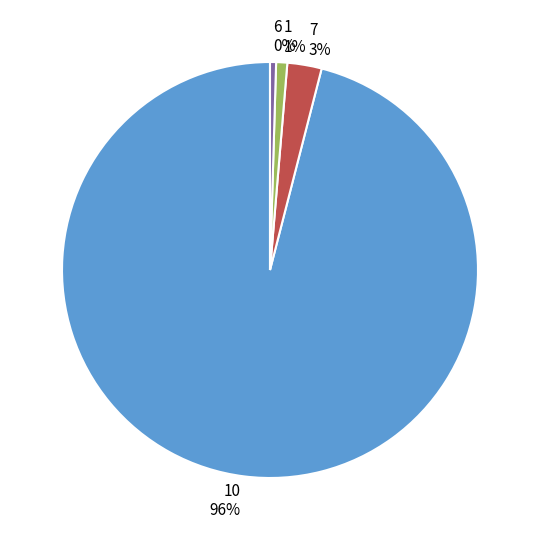

What percentage is the 1 1% slice, to the nearest percent?

1%